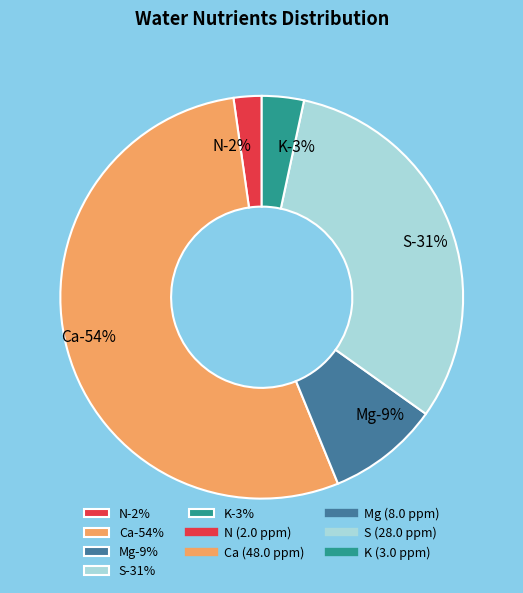

To the nearest percent, what is the average slice percentage?

20%